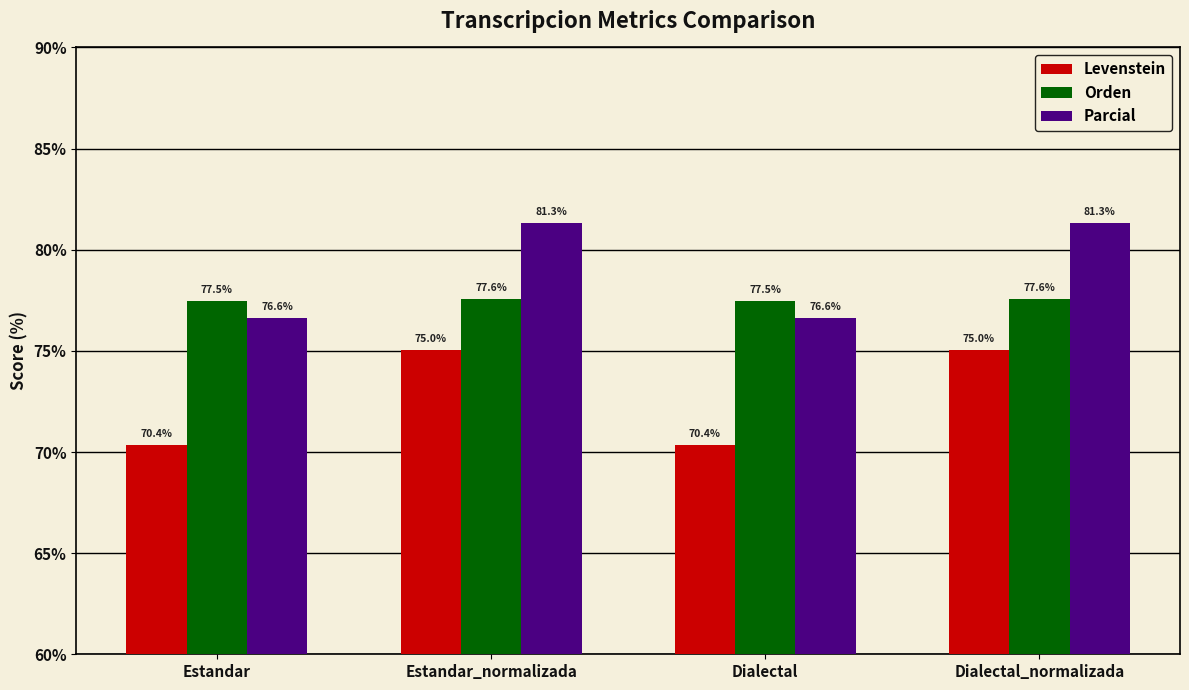

Is the value of Orden at Estandar greater than the value of Levenstein at Dialectal_normalizada?

Yes